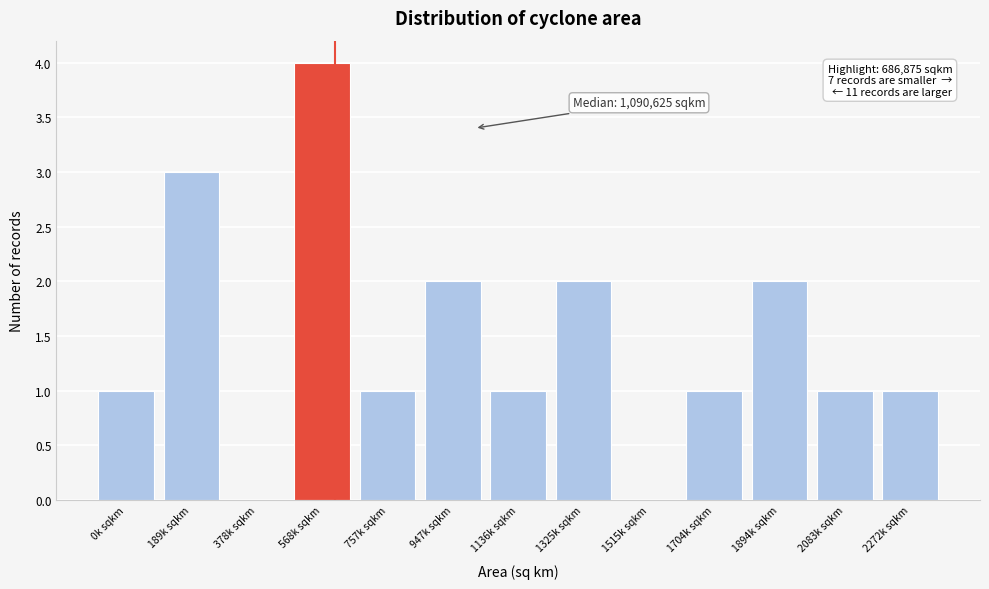

Reading right to left, list all the values displayed in this chart.

2272k sqkm=1	2083k sqkm=1	1894k sqkm=2	1704k sqkm=1	1515k sqkm=0	1325k sqkm=2	1136k sqkm=1	947k sqkm=2	757k sqkm=1	568k sqkm=4	378k sqkm=0	189k sqkm=3	0k sqkm=1